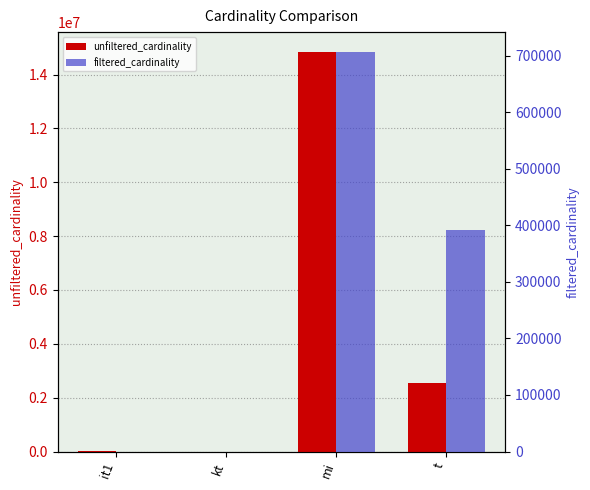

At which label does filtered_cardinality reach its minimum?

it1